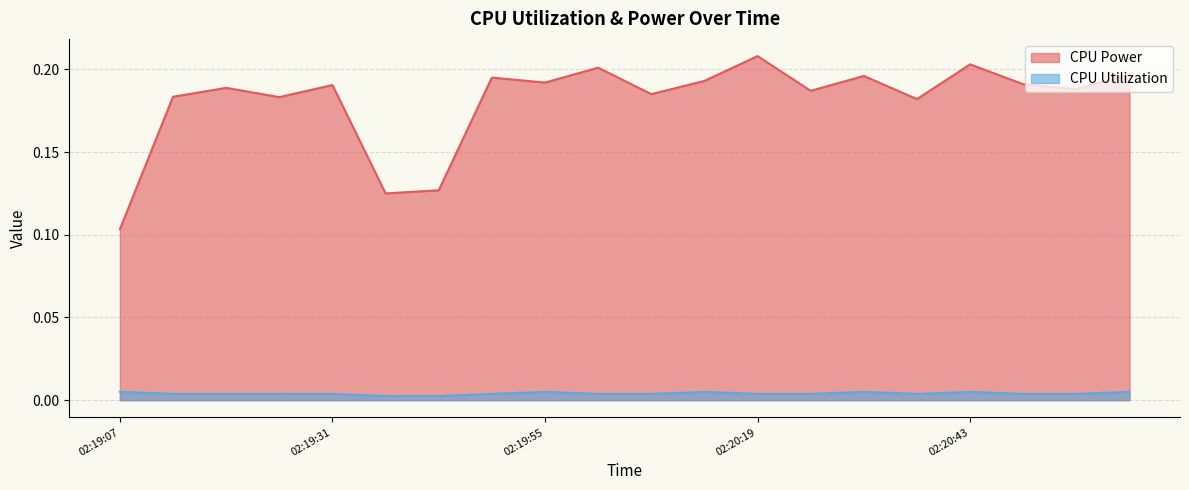

What are all the series names shown in the legend?

CPU Power, CPU Utilization